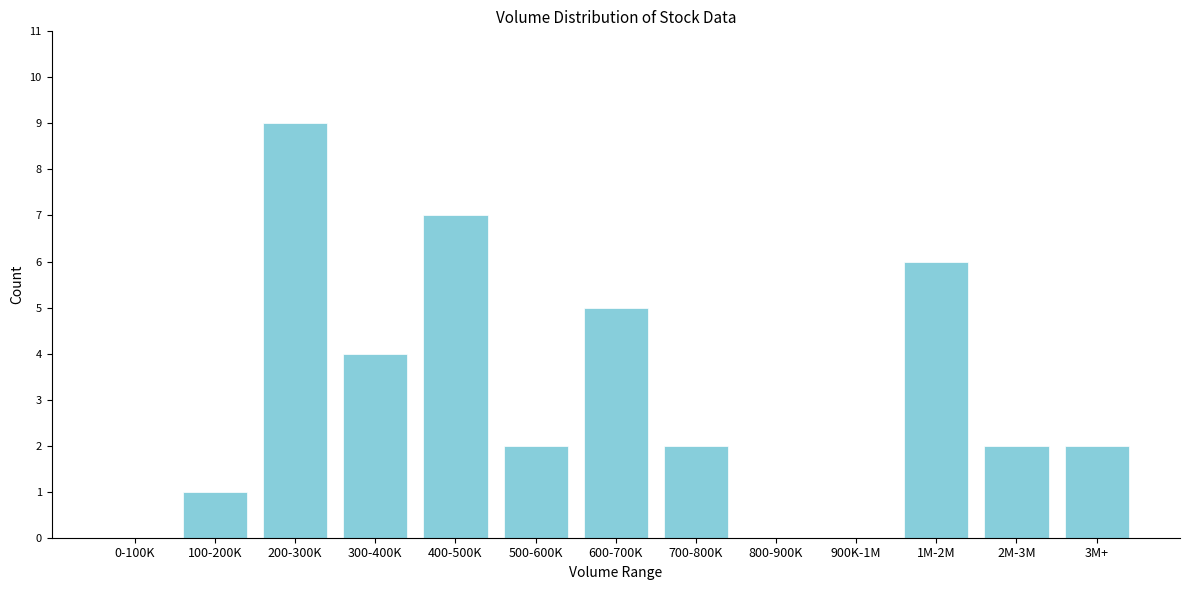

Reading right to left, transcribe all the data shown in this chart.

3M+=2	2M-3M=2	1M-2M=6	900K-1M=0	800-900K=0	700-800K=2	600-700K=5	500-600K=2	400-500K=7	300-400K=4	200-300K=9	100-200K=1	0-100K=0